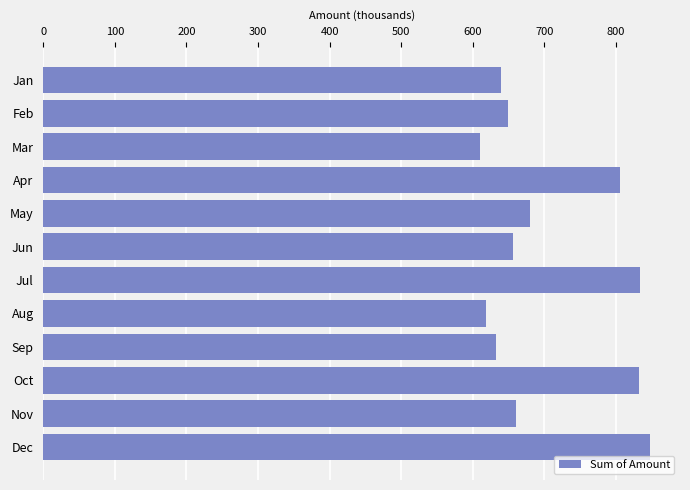

Read the value at Feb.

648.7